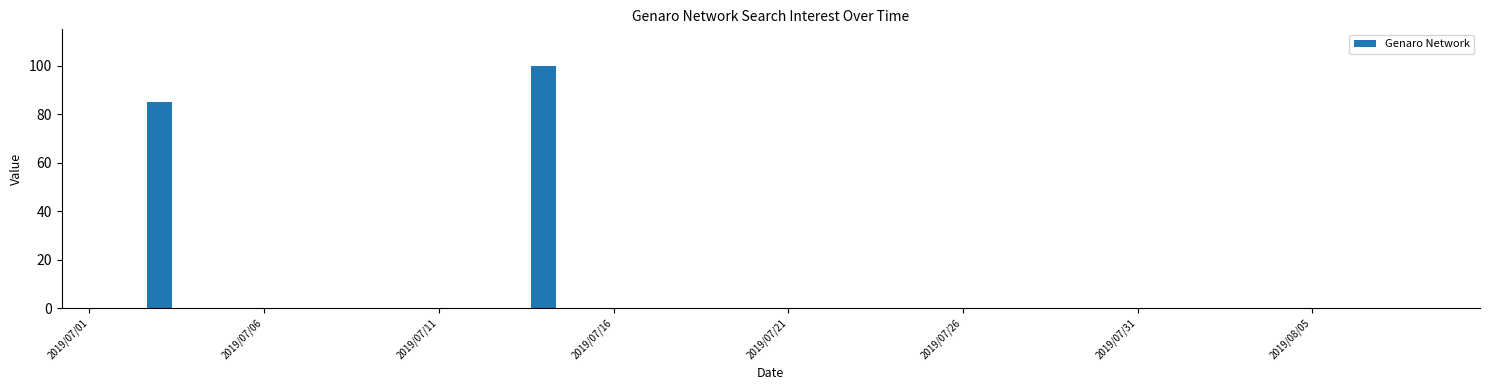

What is the sum of all values?

185